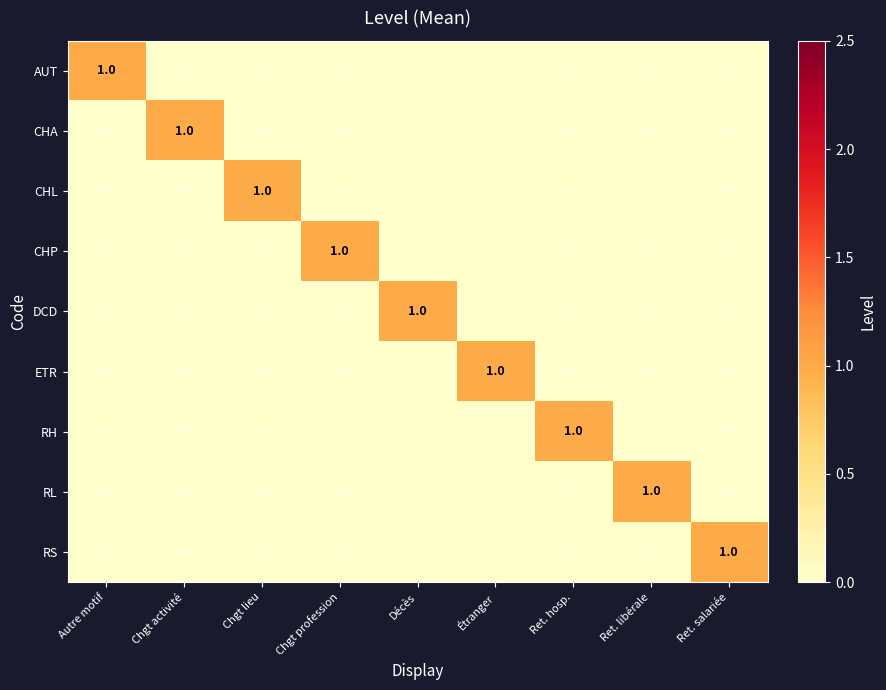

At how many categories does at least one series exceed 0?

9